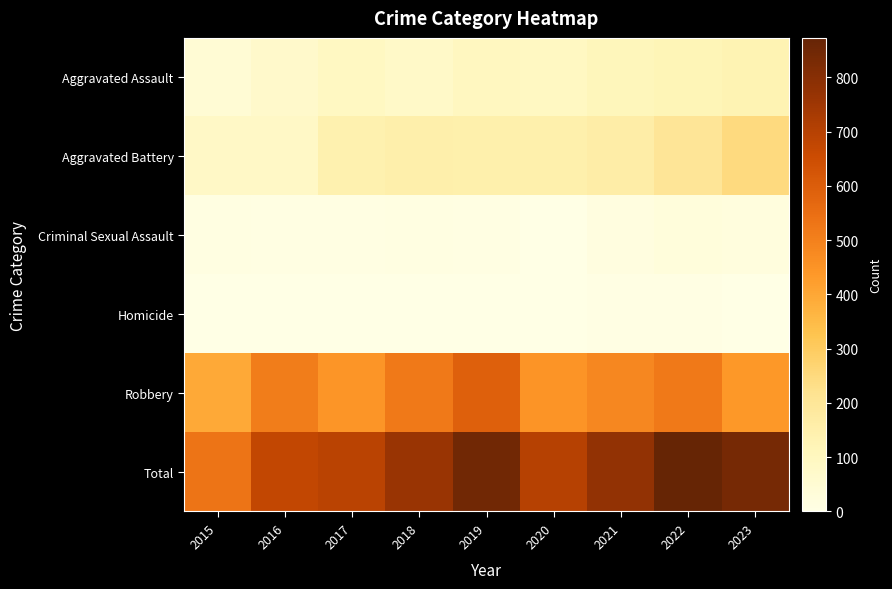

What is the total value across all series at 2016?

1344